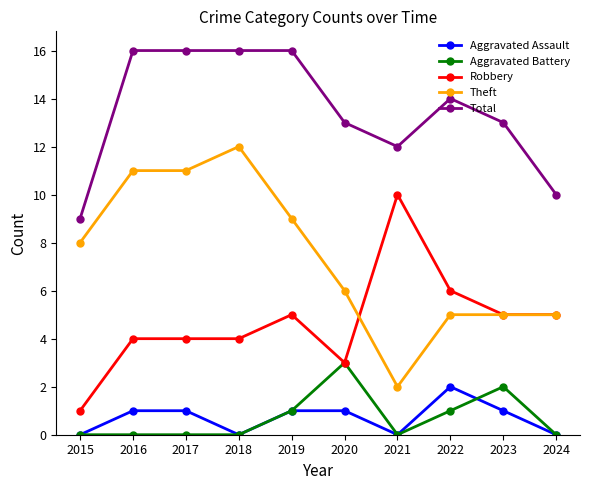

How many lines are shown in the chart?

5